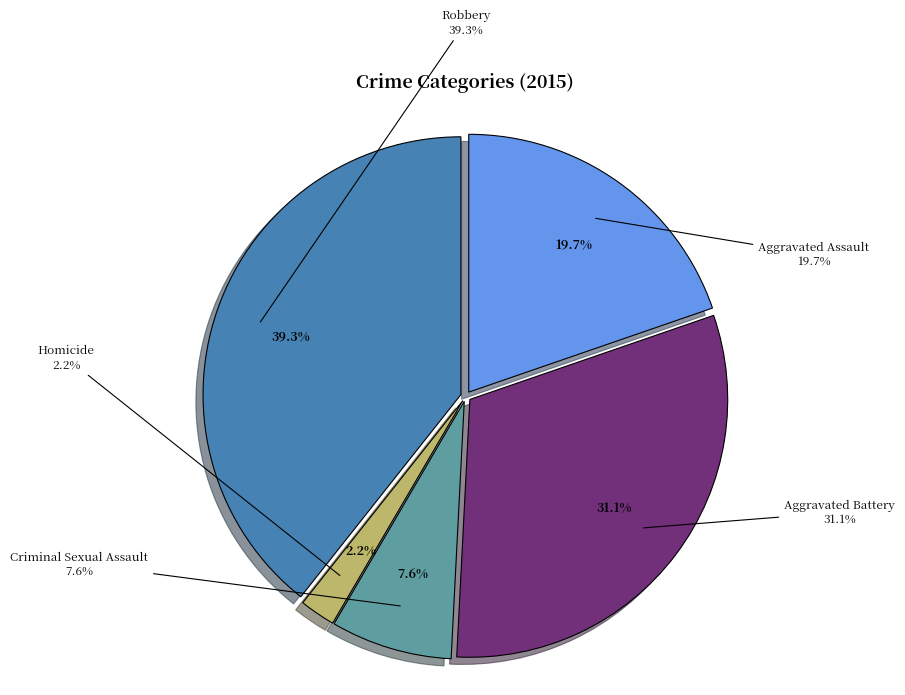

How many slices are in this pie chart?

5